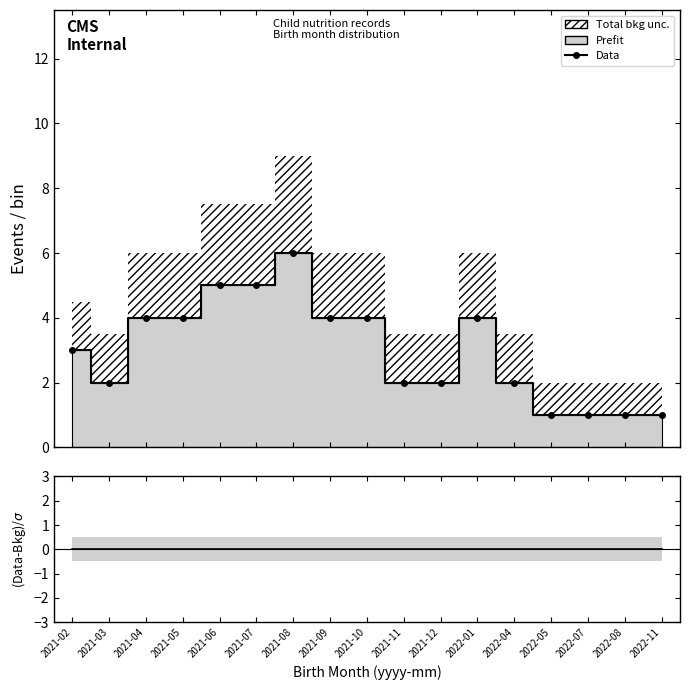

List the series in order of their overall mean, lowest first.

(Data-Bkg)/$\sigma$, Data